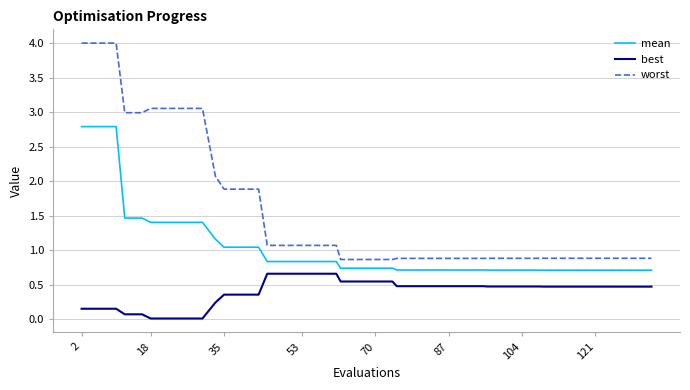

True or false: best and worst cross at least once.

False